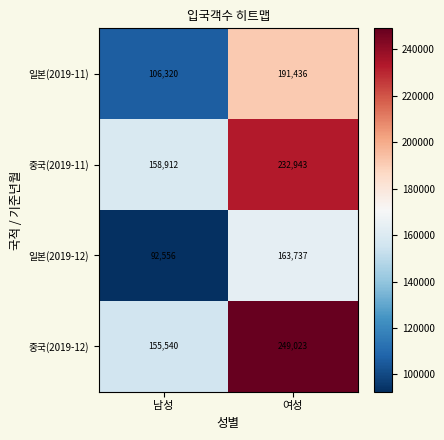

What is the maximum value shown in the chart?

249023